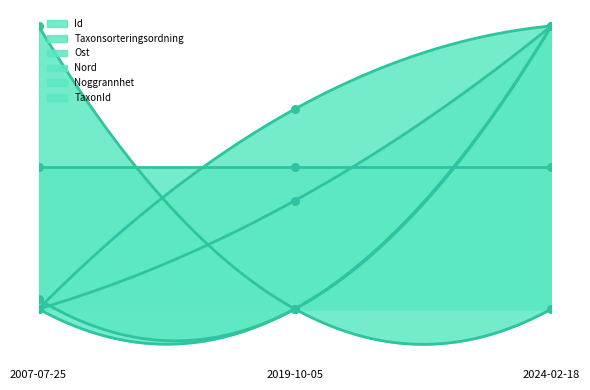

What is the total value across all series at 2007-07-25?

1.0